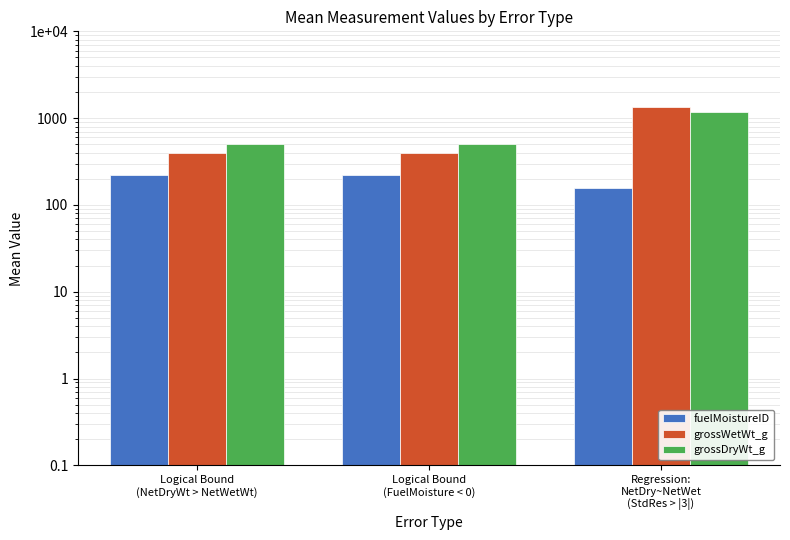

What are all the series names shown in the legend?

fuelMoistureID, grossWetWt_g, grossDryWt_g